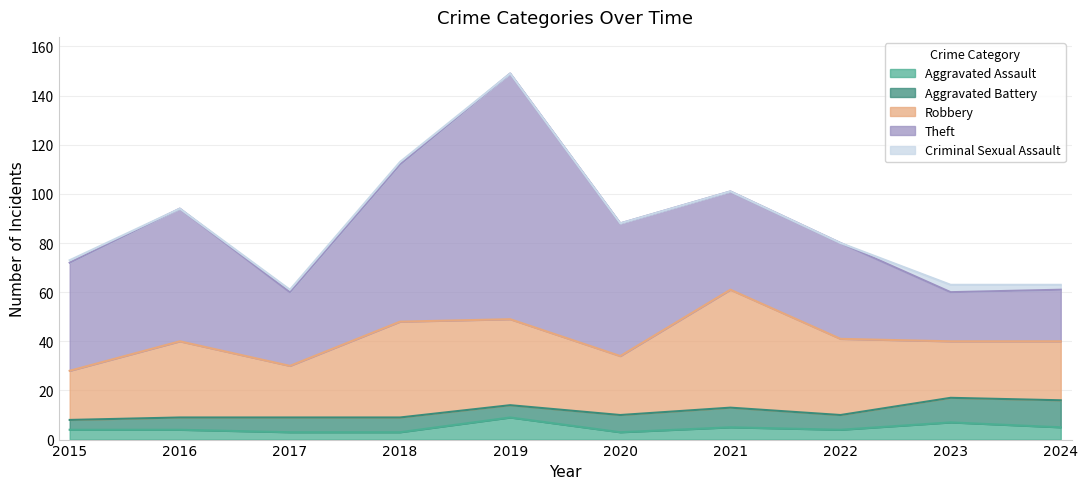

Reading left to right, extract all data points from this chart.

Aggravated Assault: 4	4	3	3	9	3	5	4	7	5
Aggravated Battery: 4	5	6	6	5	7	8	6	10	11
Robbery: 20	31	21	39	35	24	48	31	23	24
Theft: 44	54	30	64	100	54	40	39	20	21
Criminal Sexual Assault: 1	0	1	1	0	0	0	0	3	2